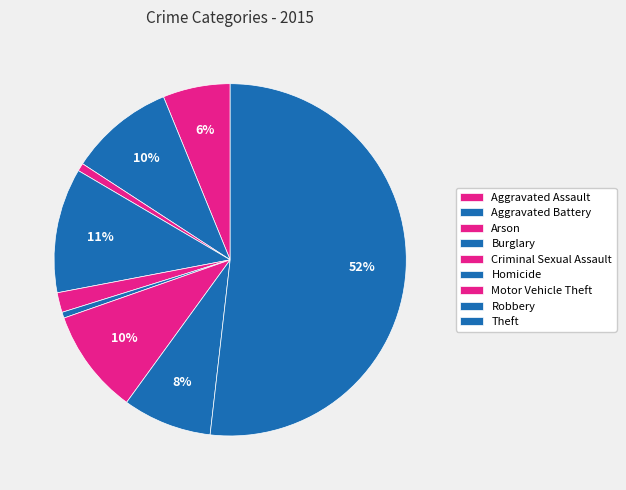

Count the number of slices in the pie.

9